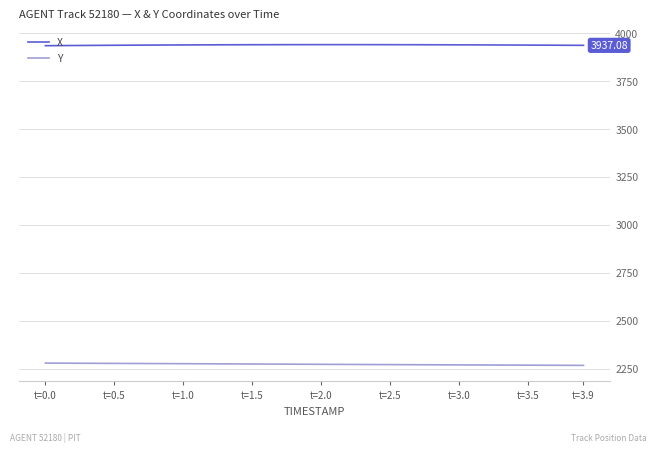

List the series in order of their peak value, highest first.

X, Y